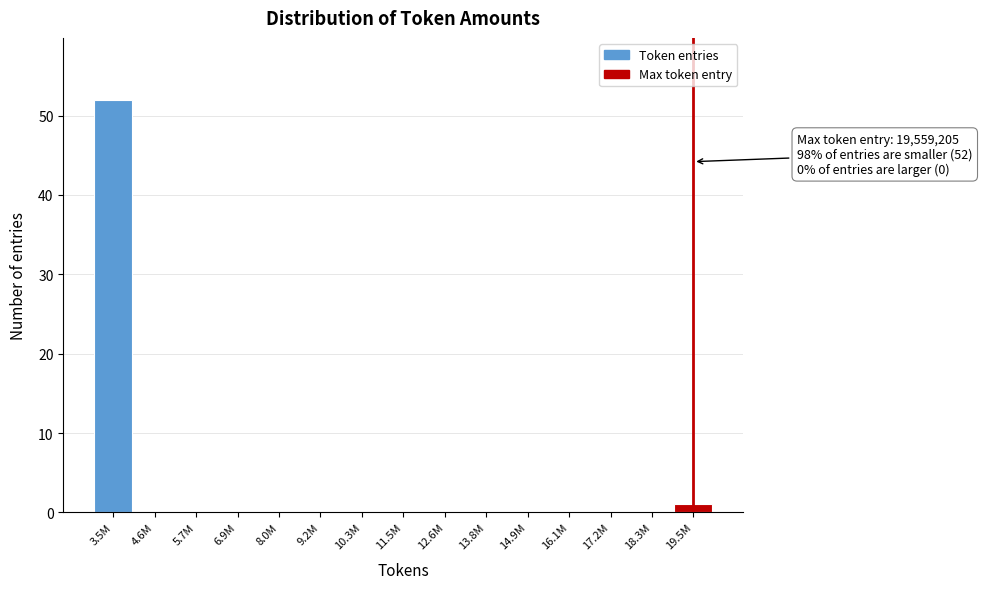

Reading left to right, transcribe all the data shown in this chart.

3.5M=52	4.6M=0	5.7M=0	6.9M=0	8.0M=0	9.2M=0	10.3M=0	11.5M=0	12.6M=0	13.8M=0	14.9M=0	16.1M=0	17.2M=0	18.3M=0	19.5M=1